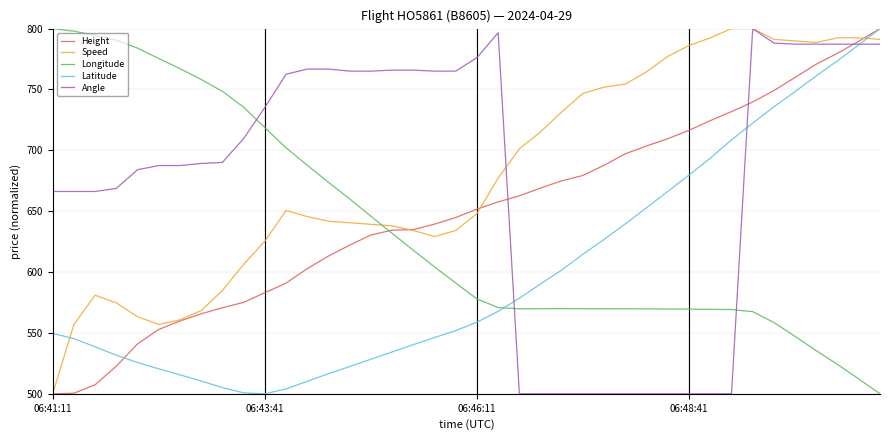

What is the maximum value for Angle?

800.0